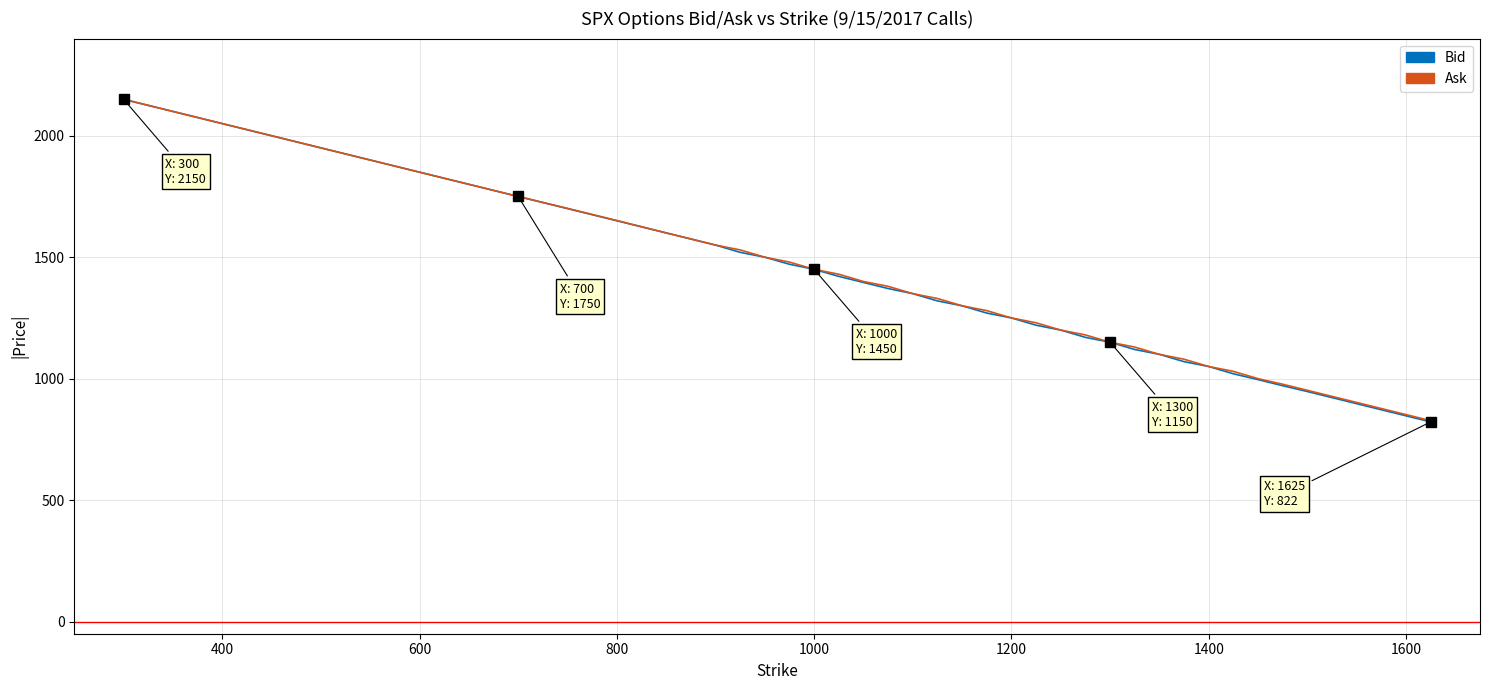

What is the smallest value displayed?

822